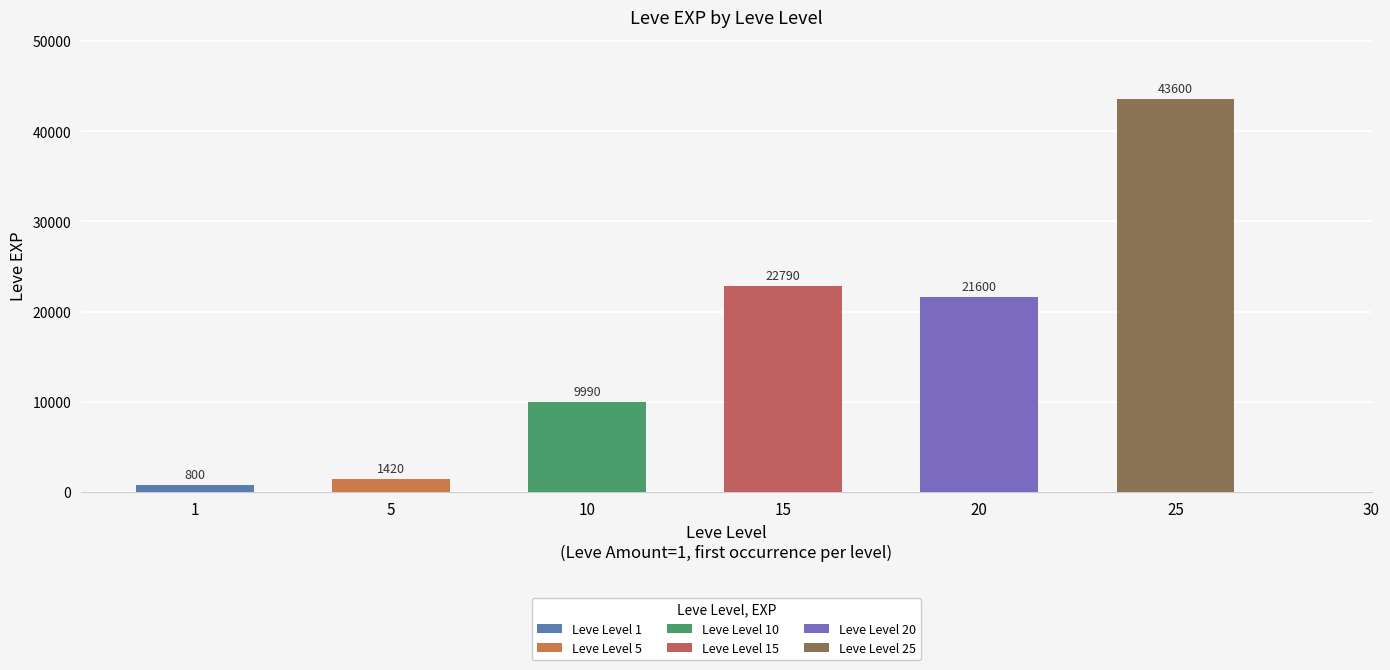

At which label is Leve Amount=1 closest to 11795?

10